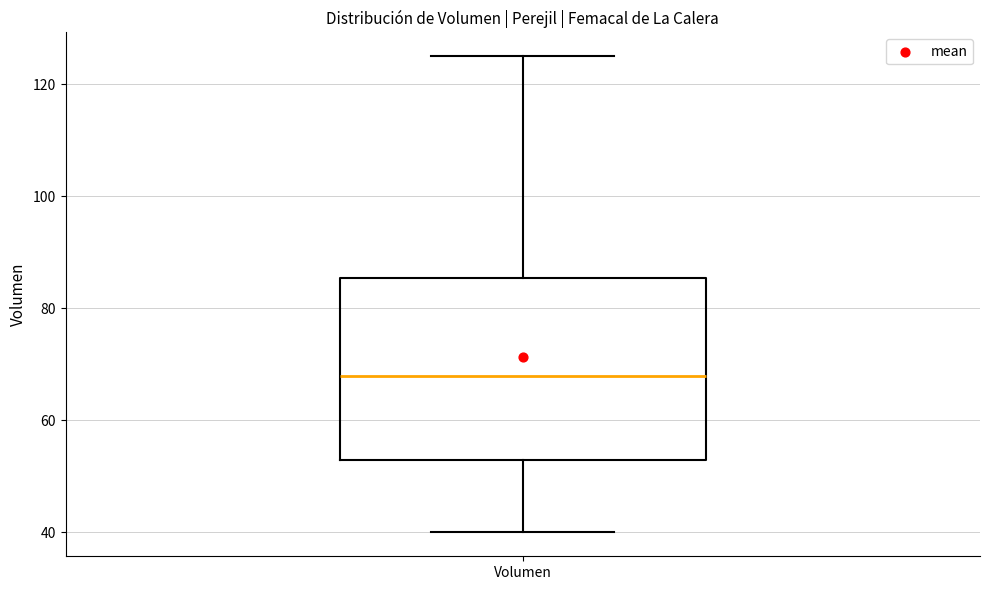

Where does the lower whisker of the box for Volumen end on the y-axis? The values are not printed on the chart, so give them approximately, as read against the axis.

40